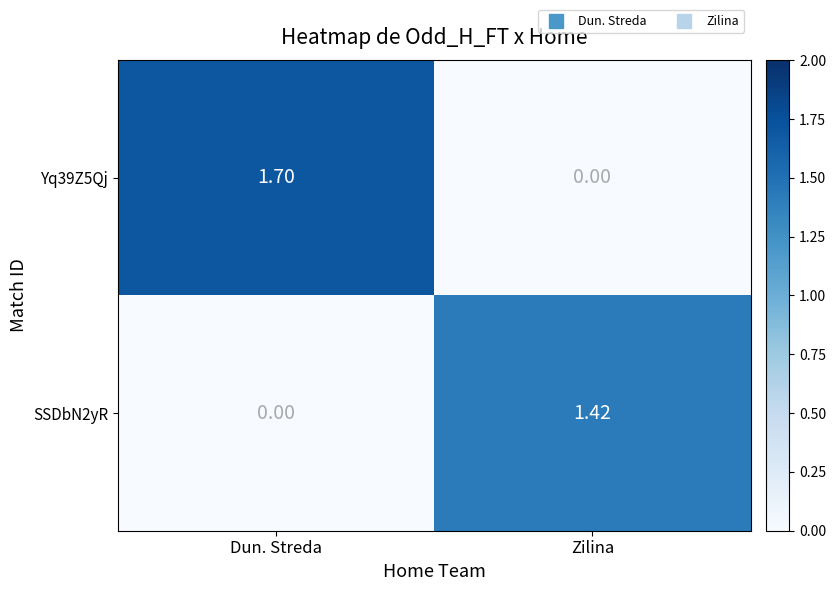

At which category is the sum across all series the highest?

Dun. Streda